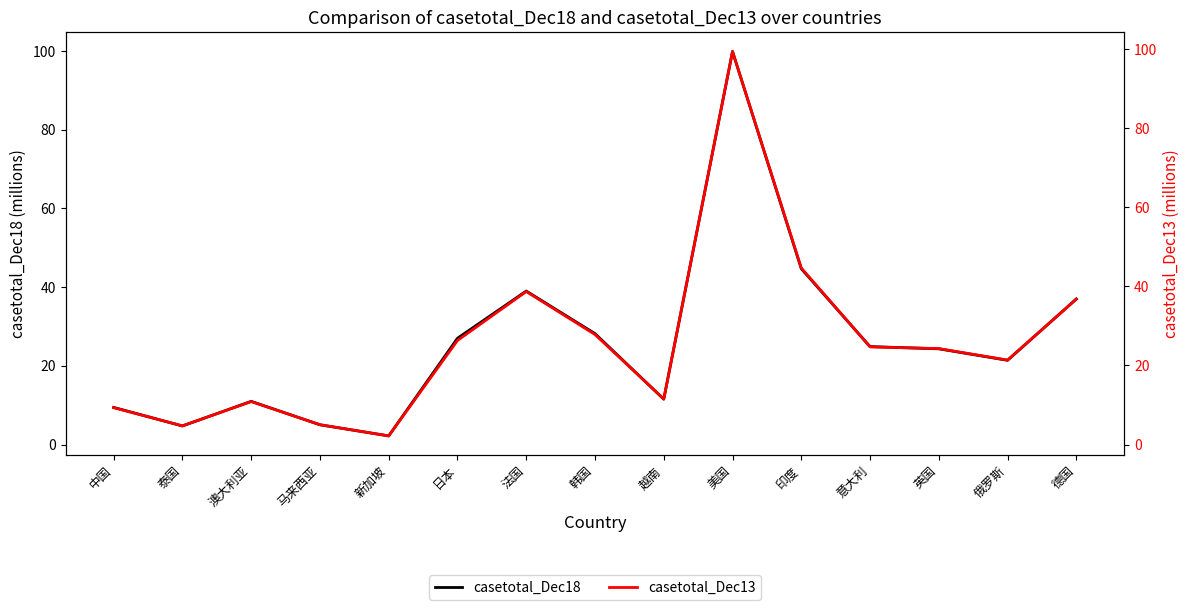

Rank the series at 俄罗斯 from lowest to highest value.

casetotal_Dec13, casetotal_Dec18